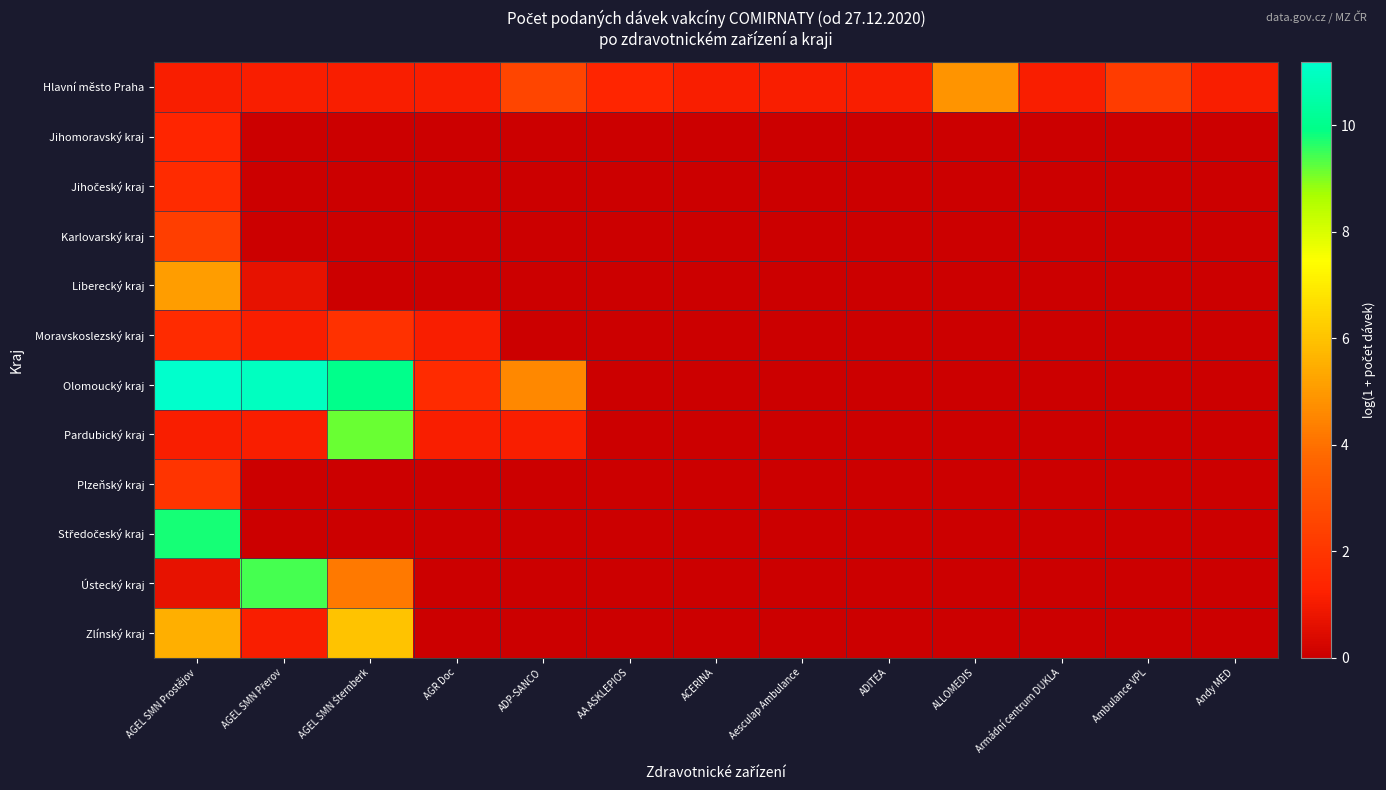

At which category is the sum across all series the highest?

AGEL SMN Prostějov